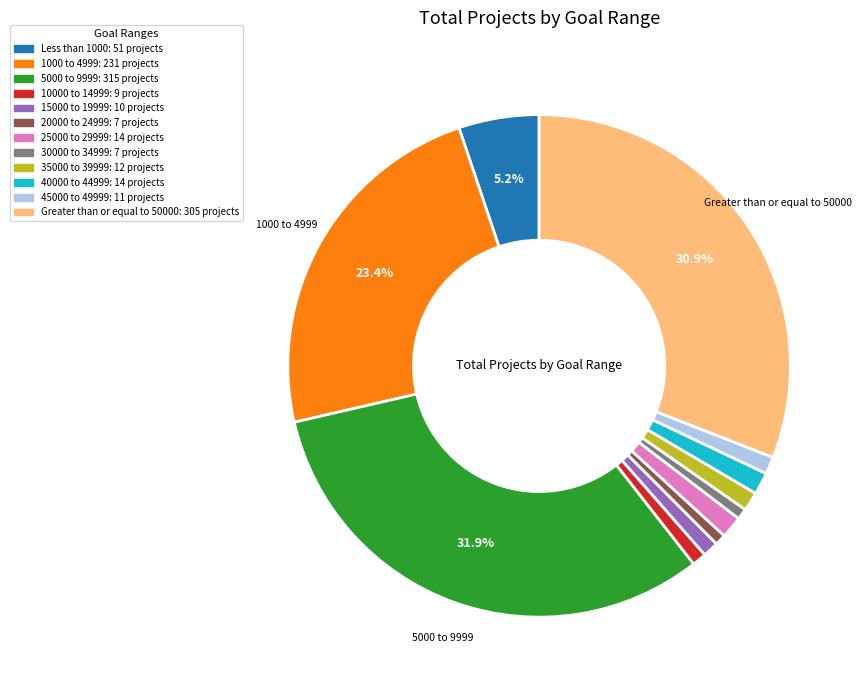

Combined, do 25000 to 29999 and 45000 to 49999 account for over 50%?

No